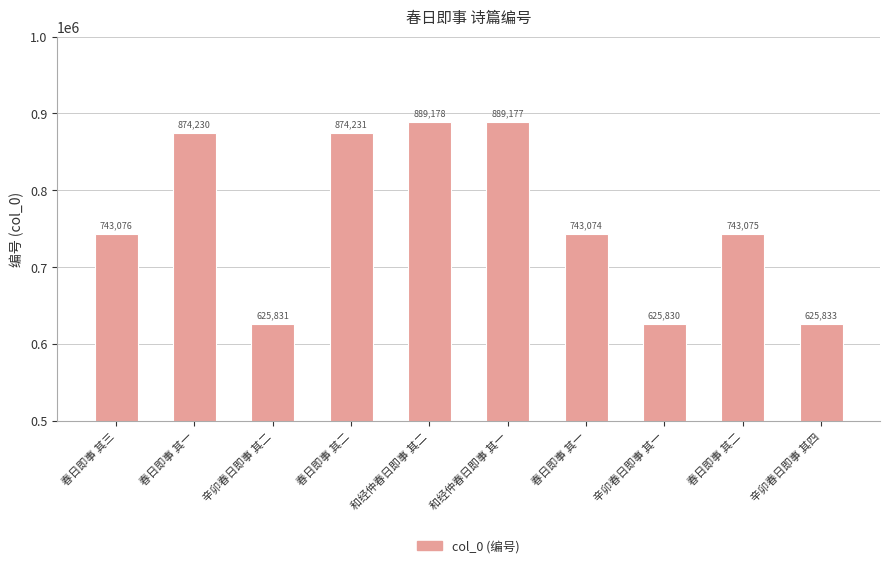

How many bars are there in total?

10